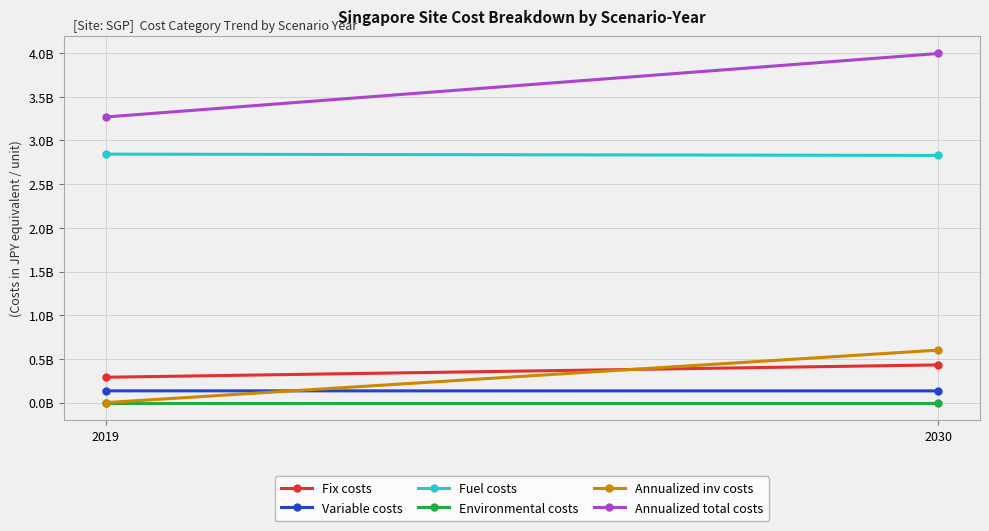

Reading left to right, transcribe all the data shown in this chart.

Fix costs: 290227671.6	431329395.0
Variable costs: 134737266.5	134106006.2
Fuel costs: 2842881826.7	2828107418.9
Environmental costs: 0.0	0.0
Annualized inv costs: 0.0	600763389.1
Annualized total costs: 3267846764.8	3994306209.3